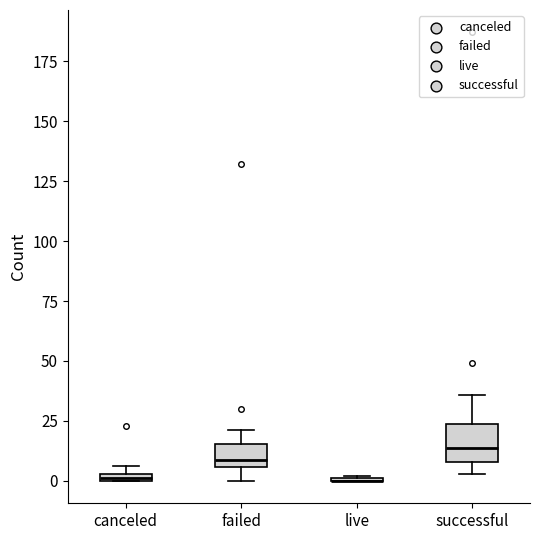

Which box is the tallest, from its lower edge to its upper edge?

successful